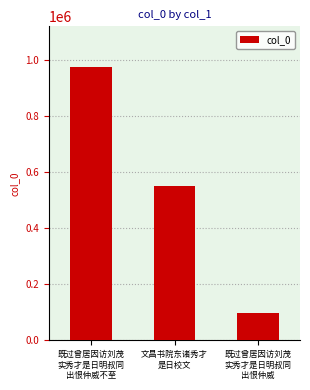

Does the chart contain stacked bars?

No